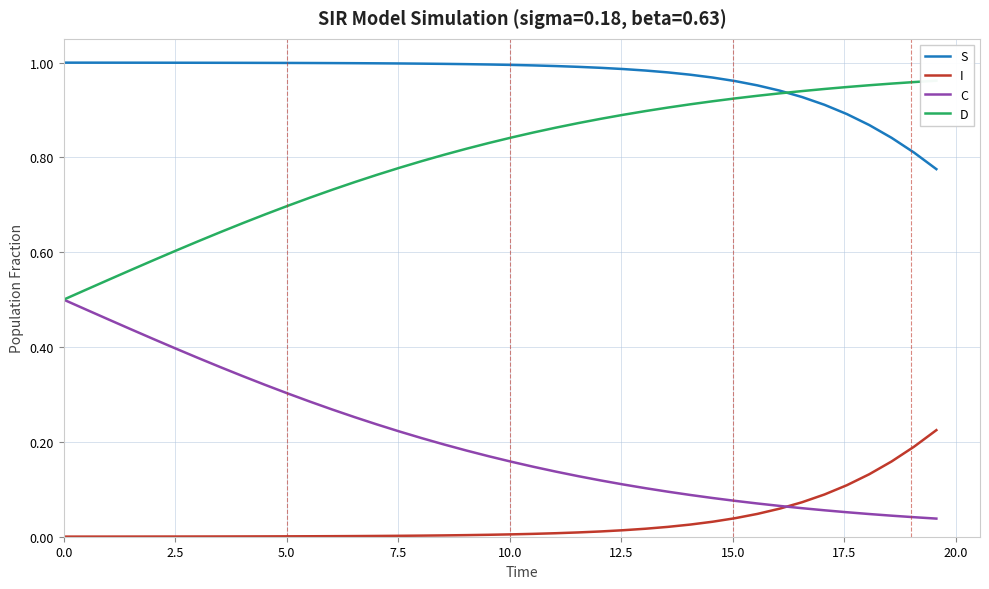

What is the maximum value shown in the chart?

1.0